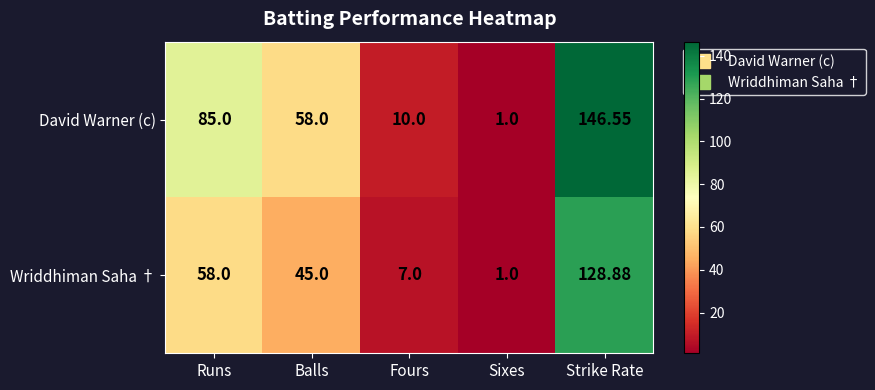

Between Balls and Sixes, which series saw the biggest shift?

David Warner (c)